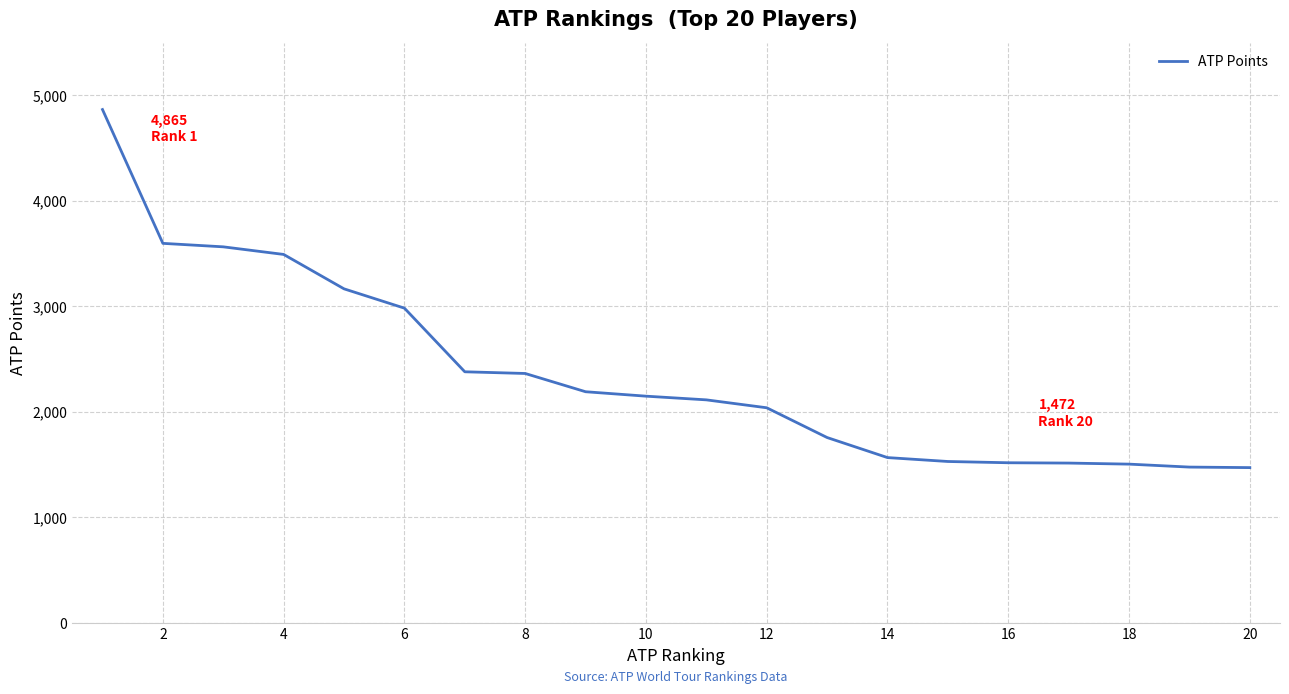

What is the difference between the maximum and minimum values?

3393